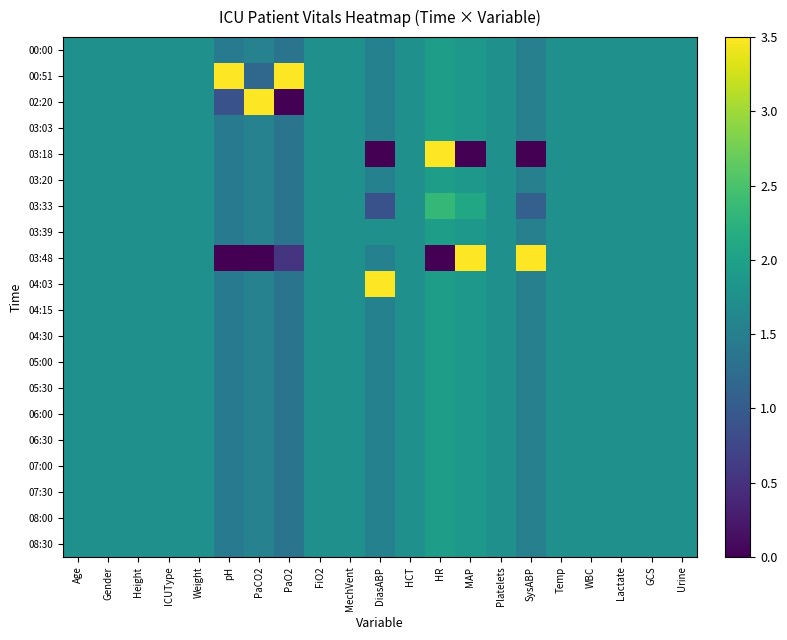

Which series changed the most between FiO2 and HR?

03:18